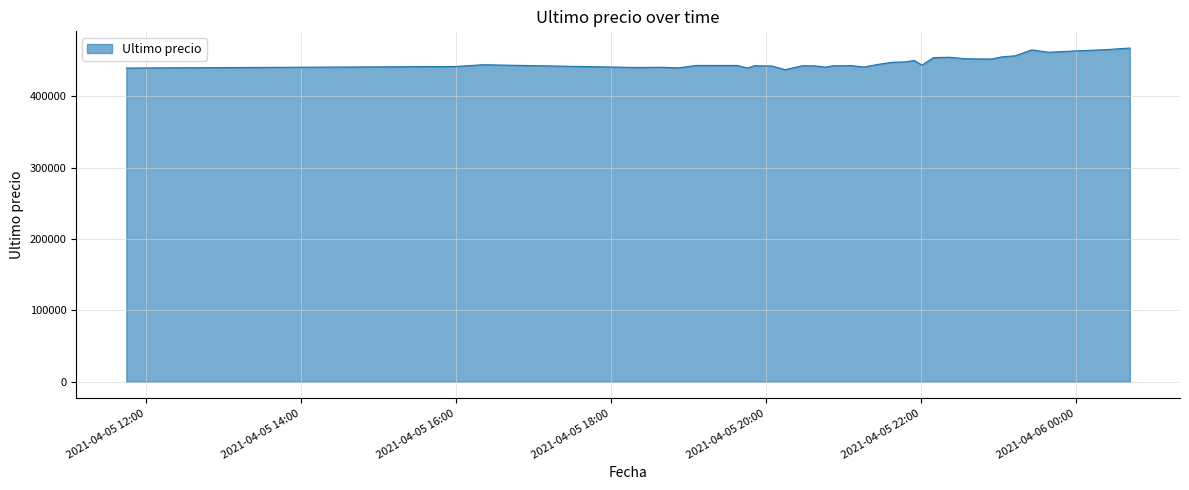

What is the difference between the maximum and minimum values?

30370